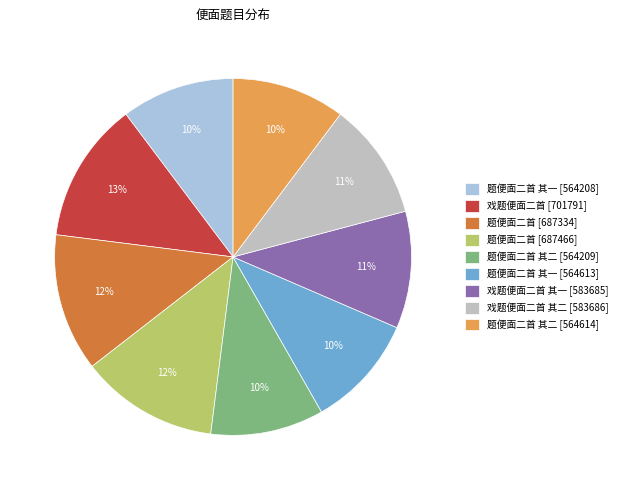

To the nearest percent, what is the average slice percentage?

11%